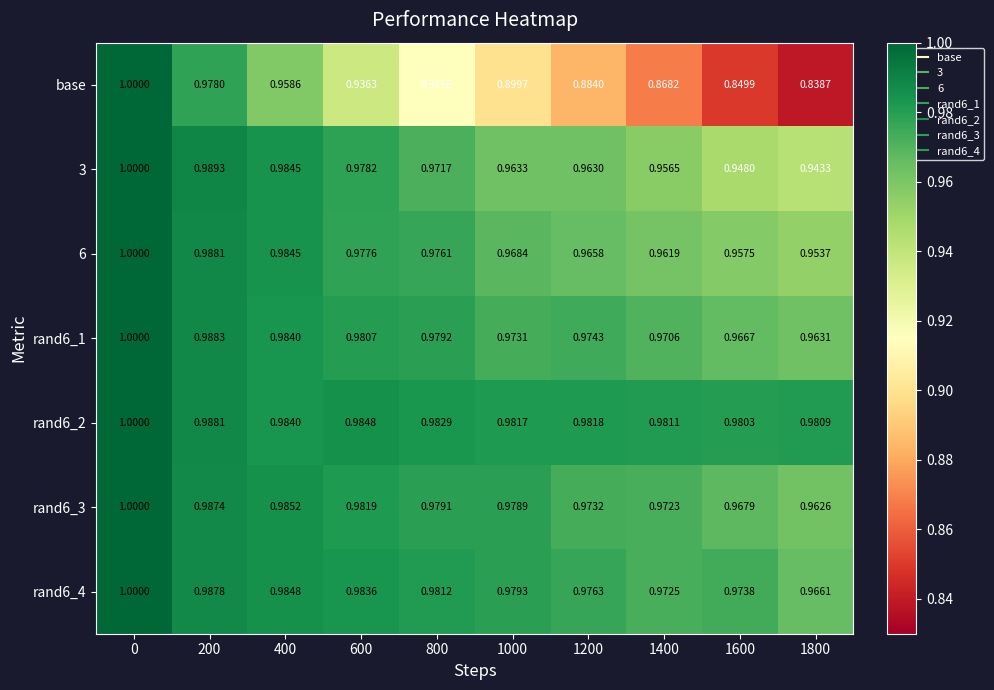

Is the value of rand6_4 at 1600 greater than the value of 6 at 600?

No